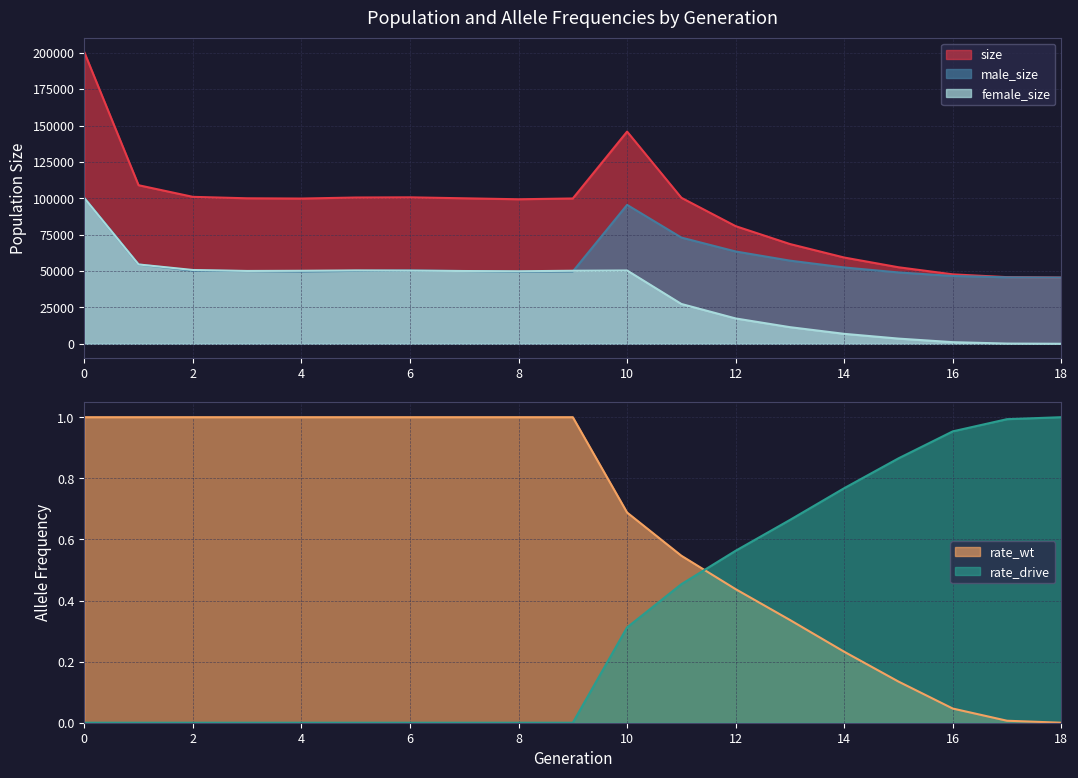

Which series has the largest total across all categories?

size